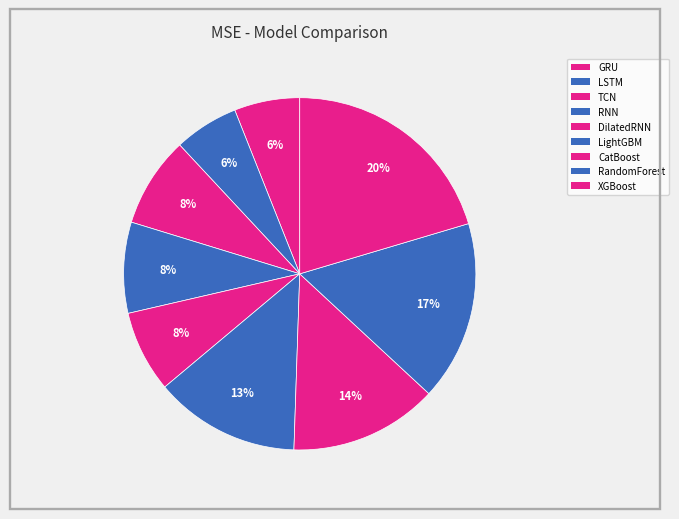

Rank the categories by value from lowest to highest.

LSTM, GRU, DilatedRNN, TCN, RNN, LightGBM, CatBoost, RandomForest, XGBoost